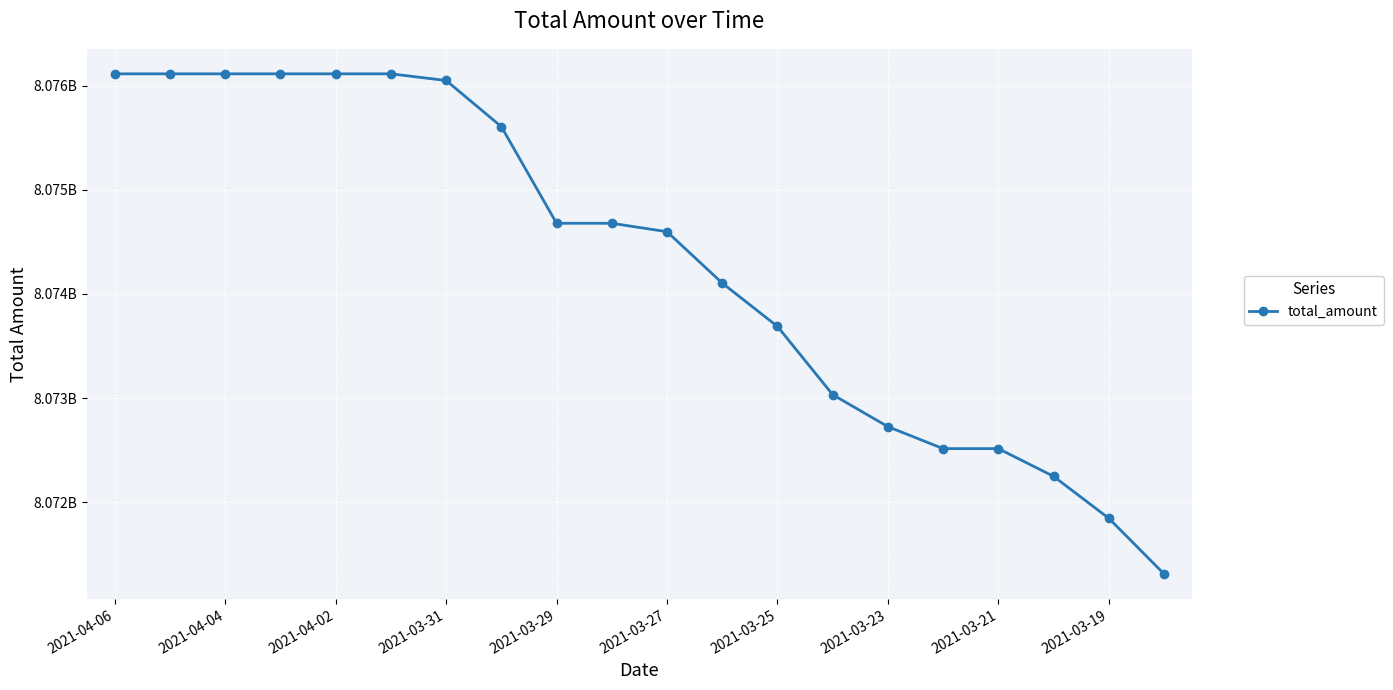

Is this an area chart (filled region under the line)?

No